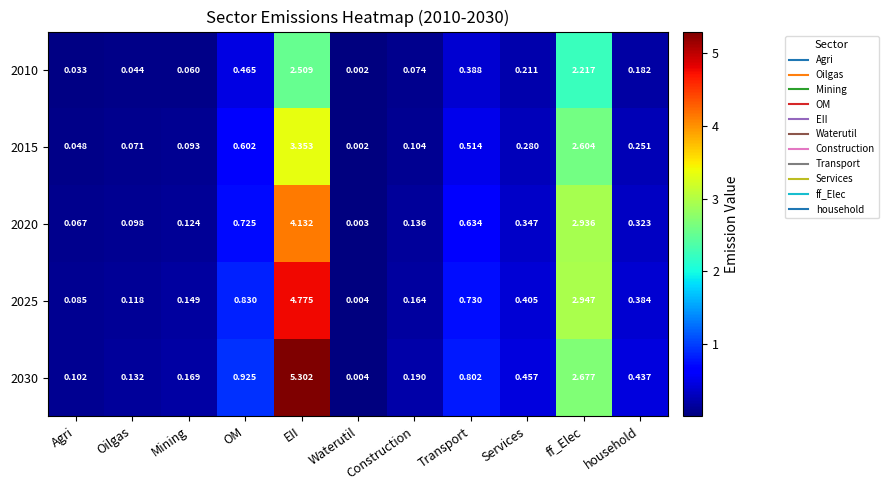

At how many categories does at least one series exceed 4?

1